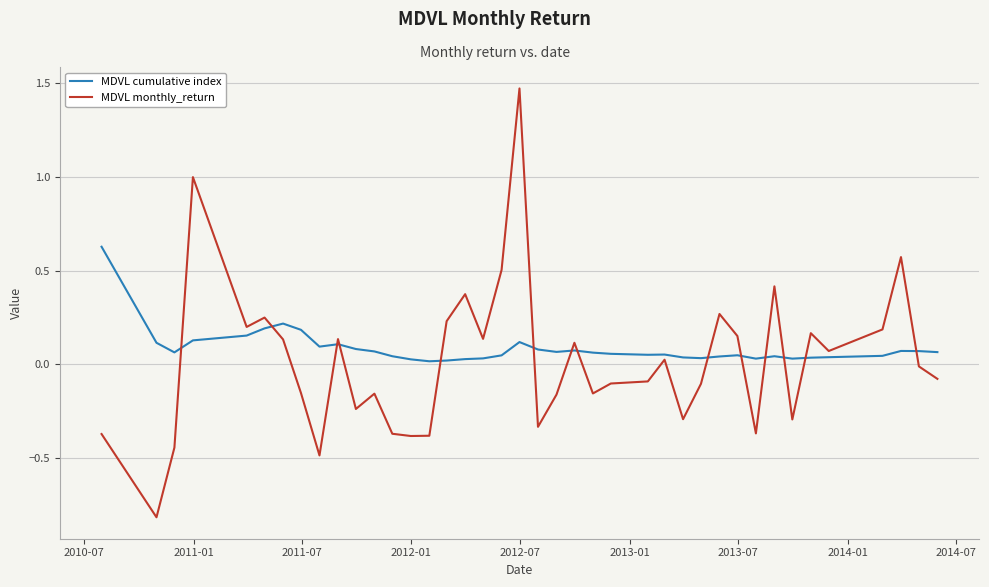

What is the lowest value of the MDVL monthly_return series?

-0.8